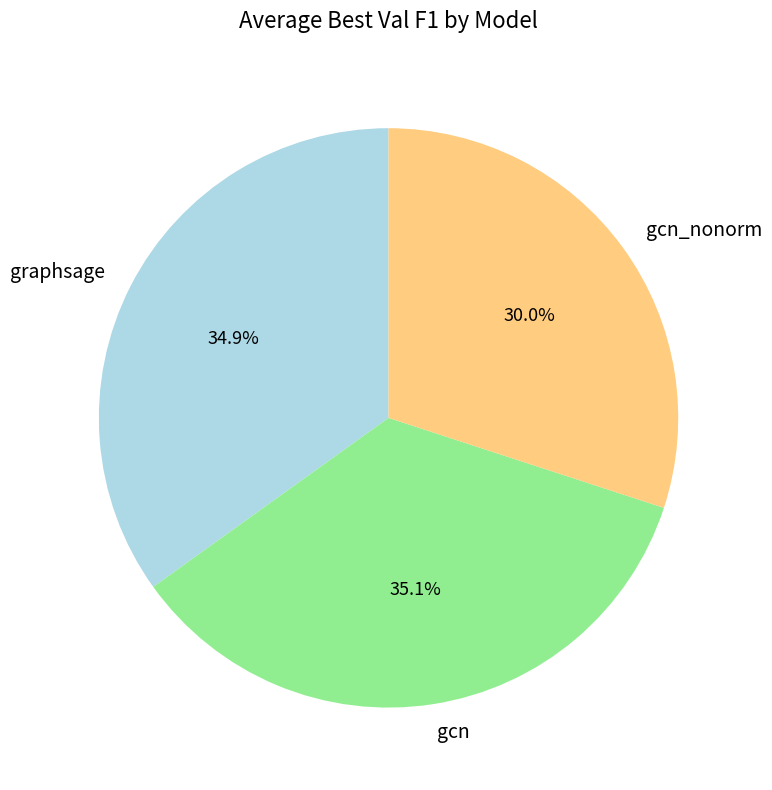

How many slices are in this pie chart?

3